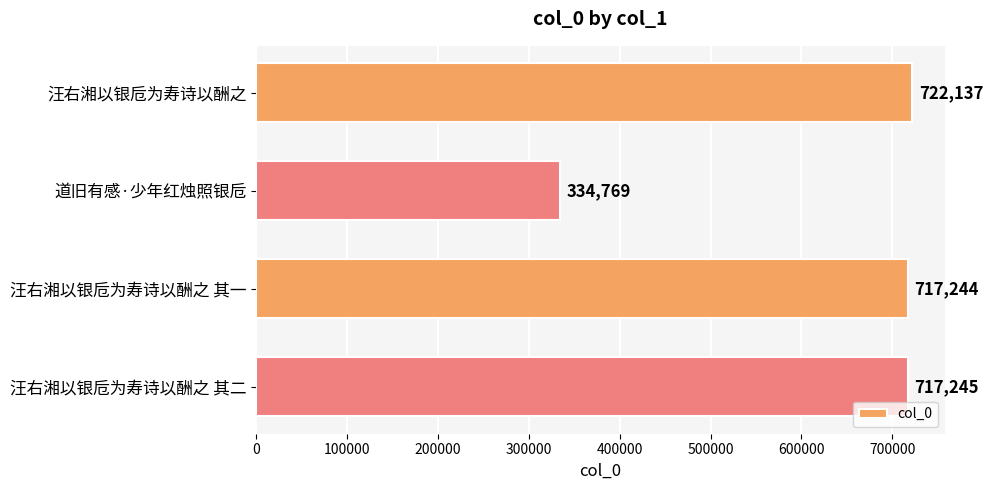

What is the value of the 2nd bar from the top?

334769